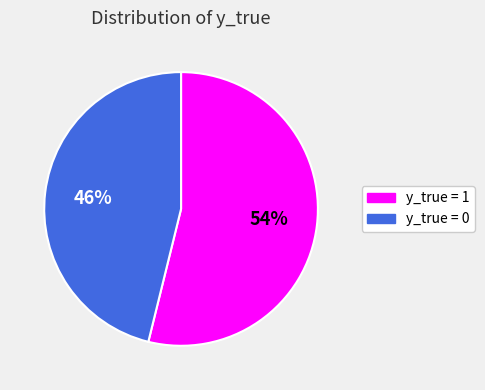

Rank the categories by value from highest to lowest.

y_true = 1, y_true = 0